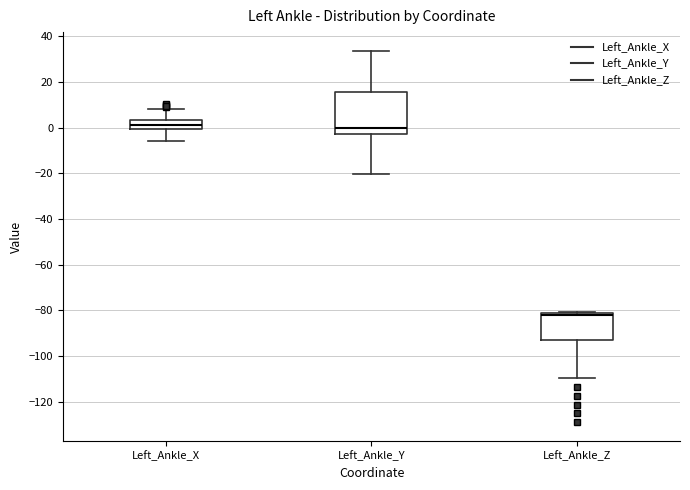

Where does the median line of the box for Left_Ankle_Y sit on the y-axis? The values are not printed on the chart, so give them approximately, as read against the axis.

0